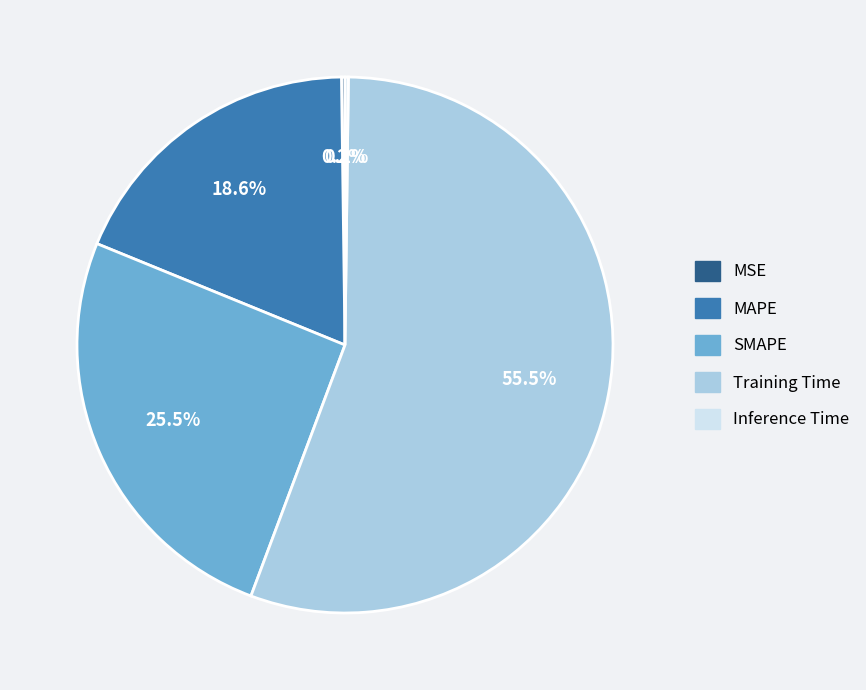

What percentage is the MAPE slice, to the nearest percent?

19%